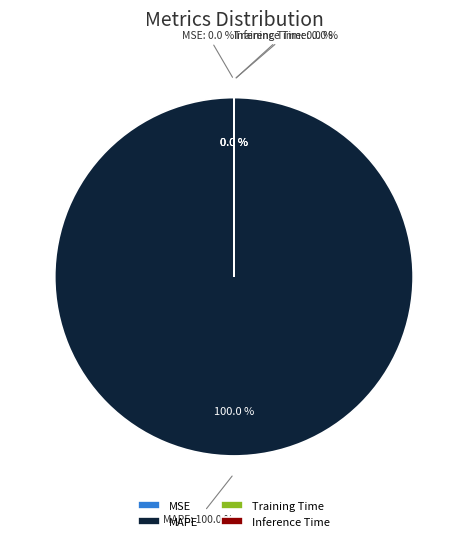

How many segments does this pie chart have?

4